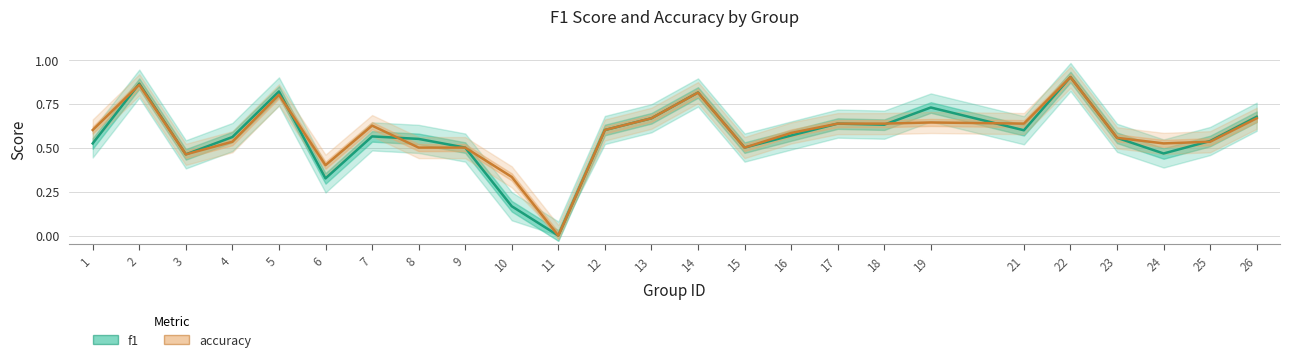

Where is the first local minimum for accuracy?

3